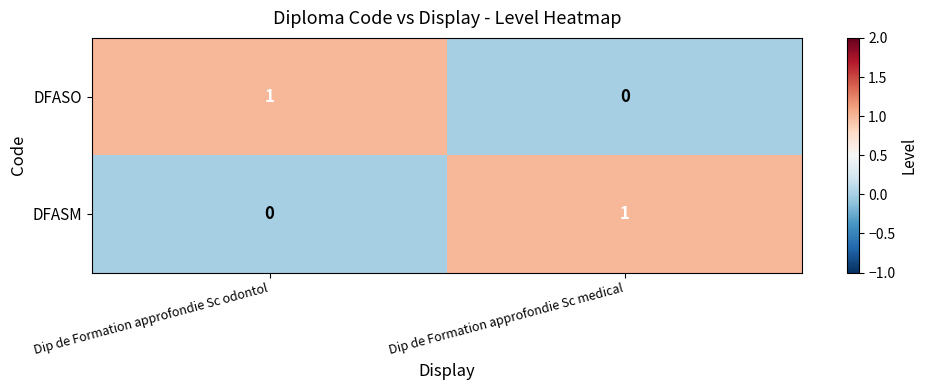

Is the value of DFASO at Dip de Formation approfondie Sc medical greater than the value of DFASM at Dip de Formation approfondie Sc medical?

No